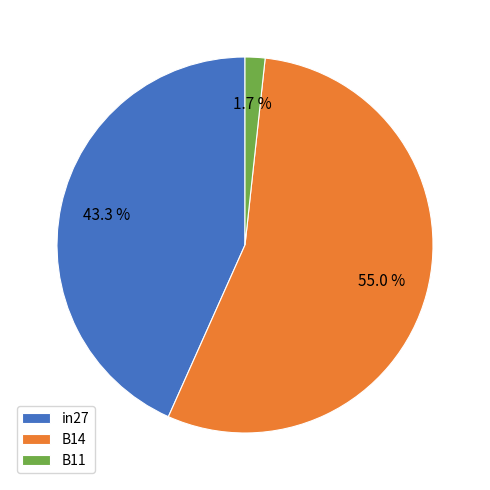

Which has a higher value, B11 or B14?

B14